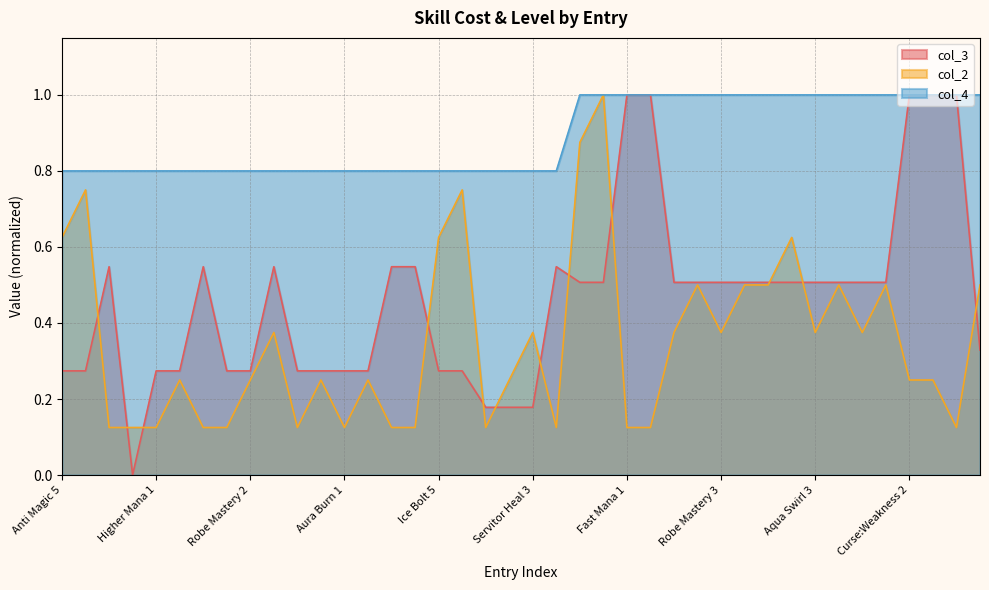

At which label is col_2 closest to 0?

Boost Mana 1